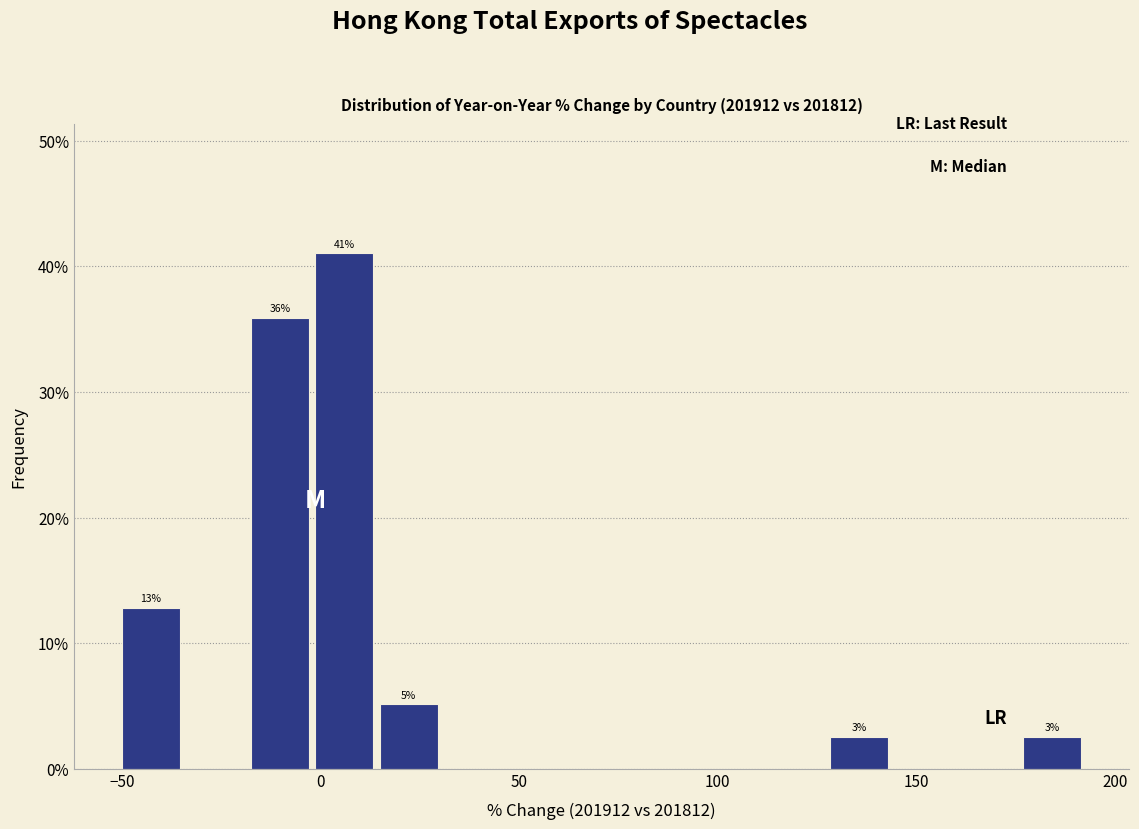

Around what value on the x-axis is the tallest bar? Give the approximate position of its centre, as read against the axis.

5